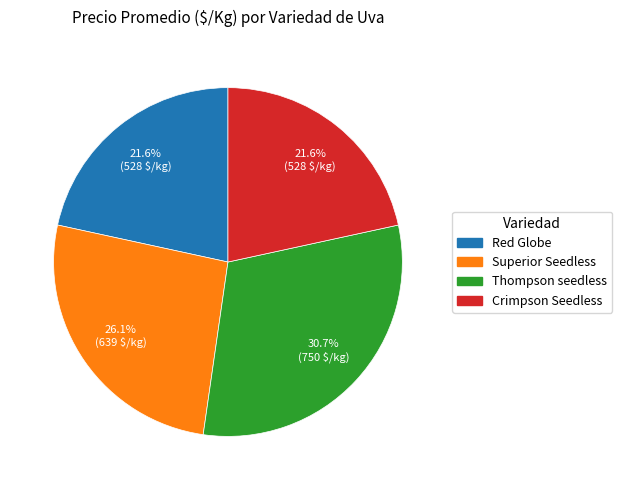

What percentage is the Thompson seedless slice, to the nearest percent?

31%